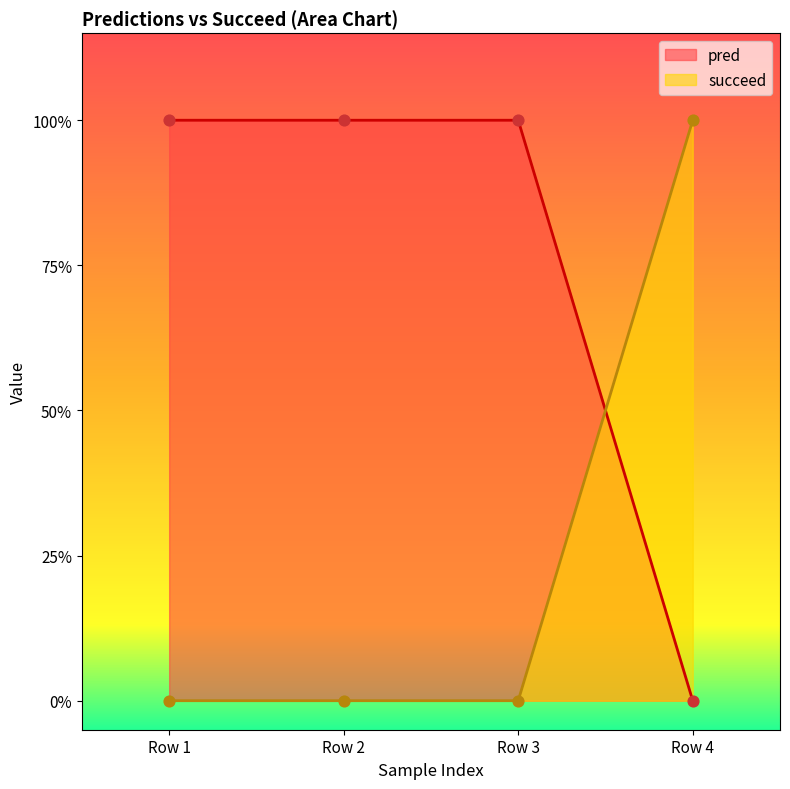

Which series has the largest total across all categories?

pred